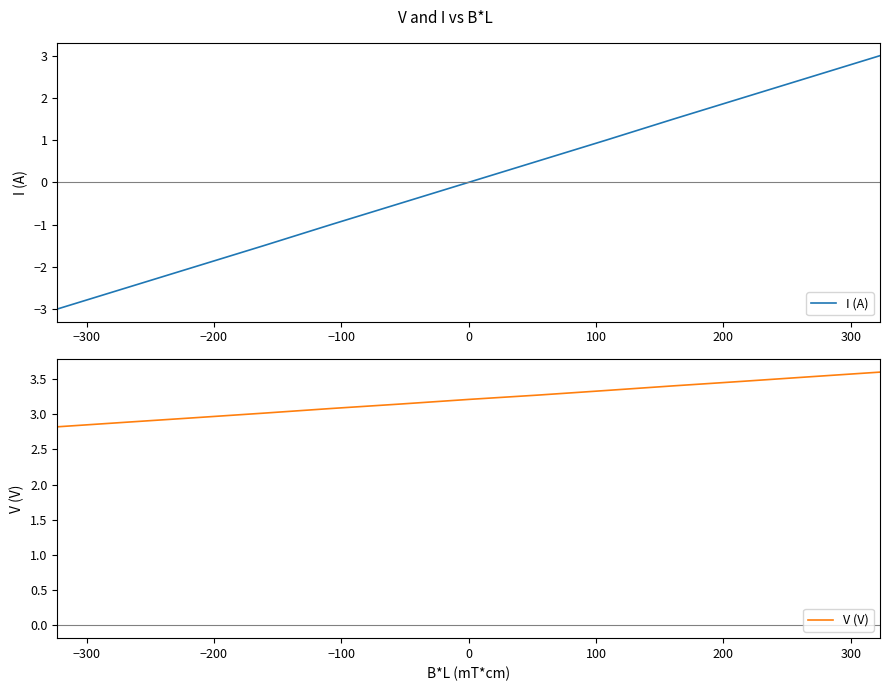

True or false: I (A) and V (V) cross at least once.

False